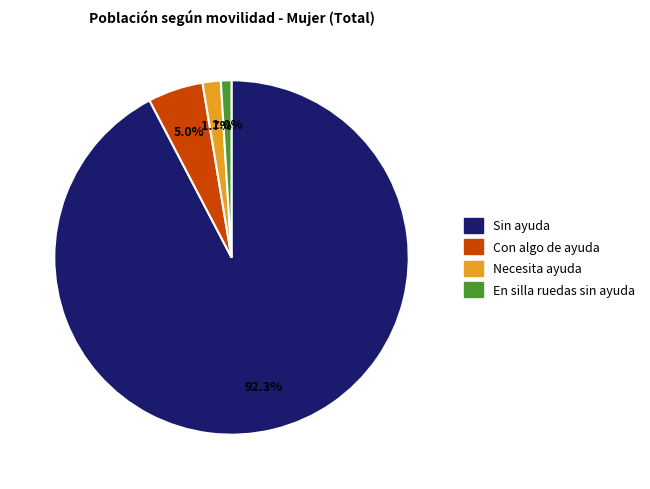

Rank the categories by value from lowest to highest.

En silla ruedas sin ayuda, Necesita ayuda, Con algo de ayuda, Sin ayuda